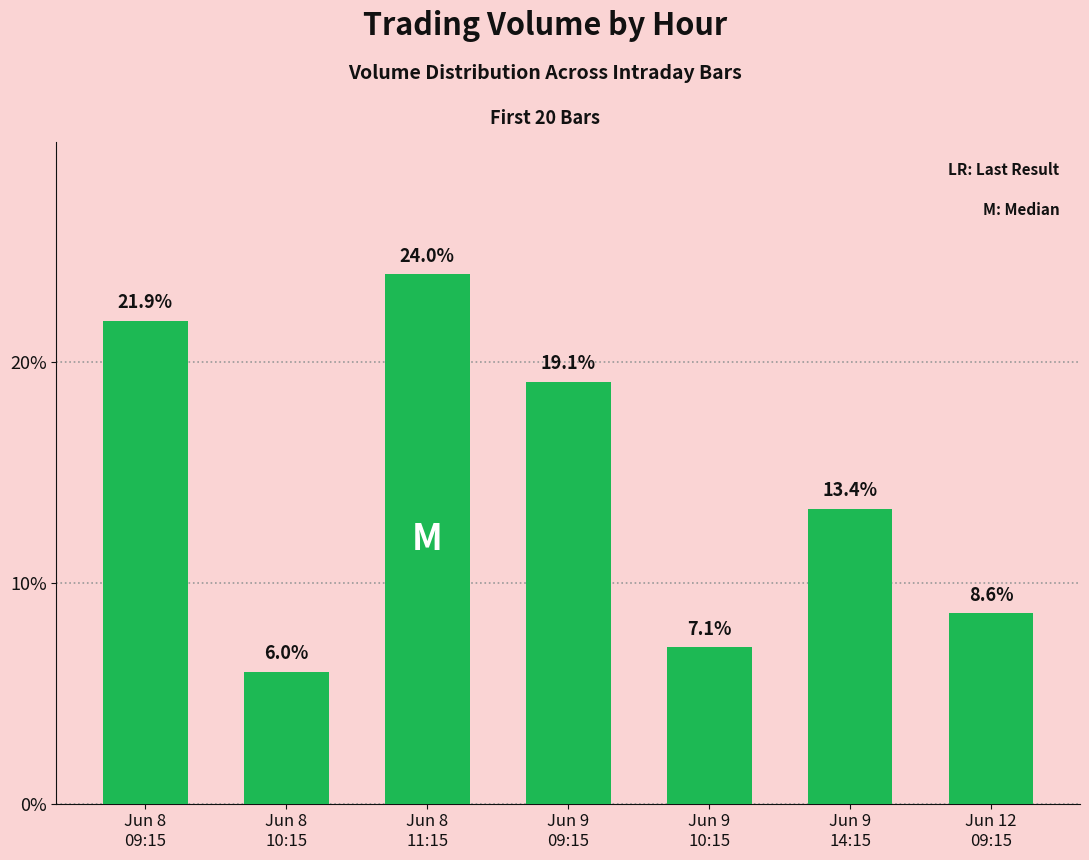

What position from the left is Jun 8
11:15?

3